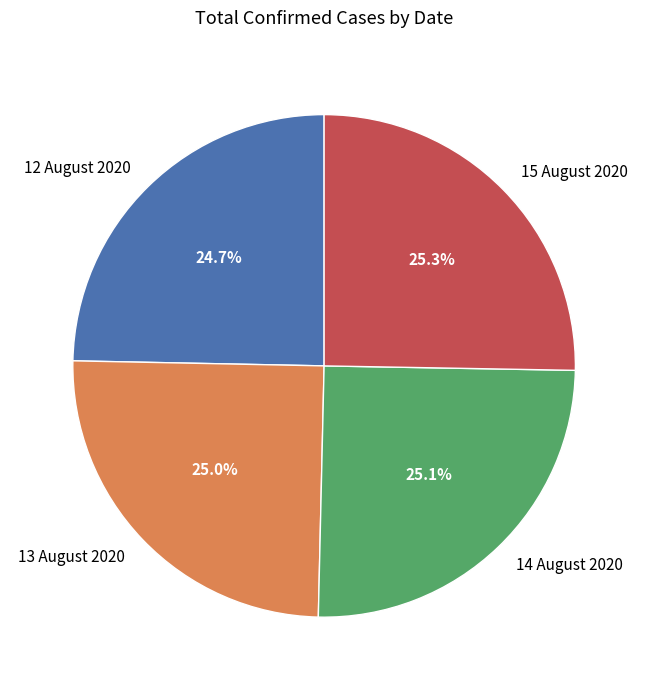

What percentage is NOT represented by 13 August 2020?

75.0%